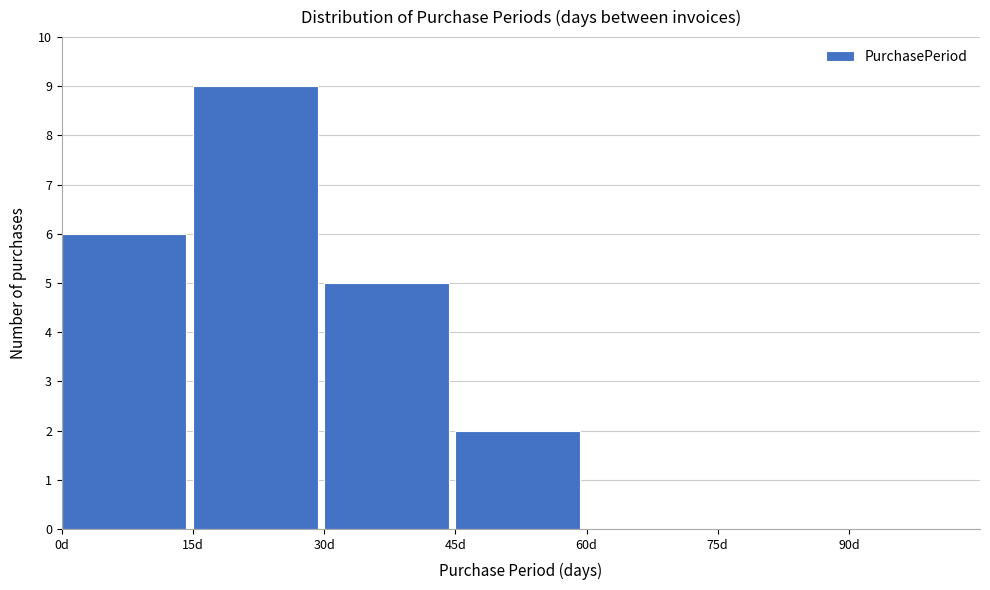

What is the height of the bar covering 45 to 60 on the x-axis? Neither the bar edges nor the heights are printed on the chart, so give them approximately, as read against the axes.

2